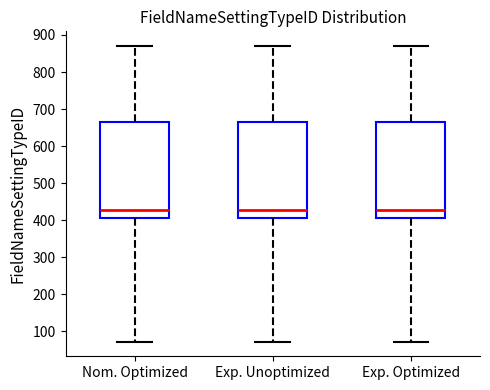

Where is the lower edge of the box for Exp. Optimized on the y-axis? The values are not printed on the chart, so give them approximately, as read against the axis.

410